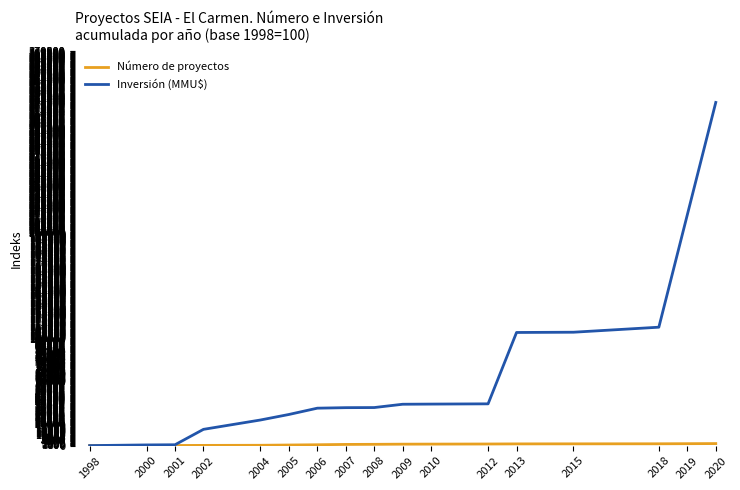

Which series has the widest spread of values?

Inversión (MMU$)